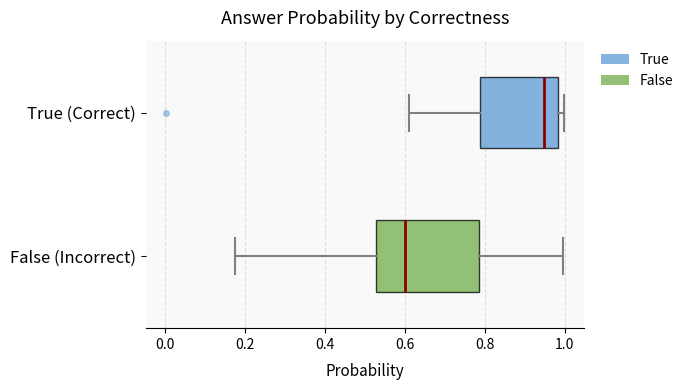

Reading bottom to top, read every box against the x-axis: the position of its median line, the range the box covers, and the ends of its whiskers. The values are not printed on the chart, so give them approximately, as read against the axis.

False (Incorrect): median 0.60, box 0.52 to 0.78, whiskers 0.18 to 1.00
True (Correct): median 0.94, box 0.78 to 0.98, whiskers 0.60 to 1.00